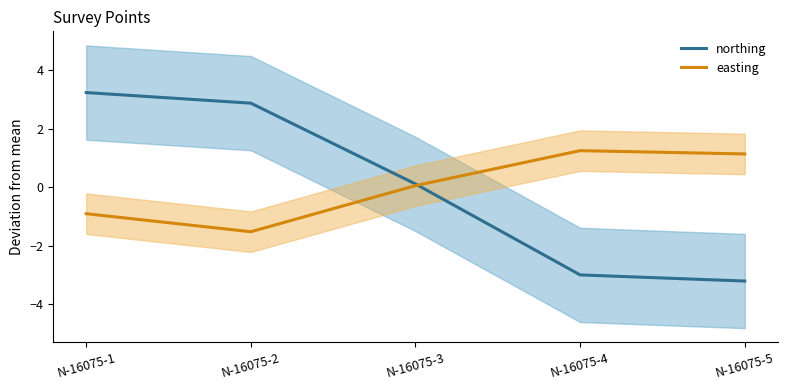

What is the value of the easting point at the 3rd from the left?

0.1